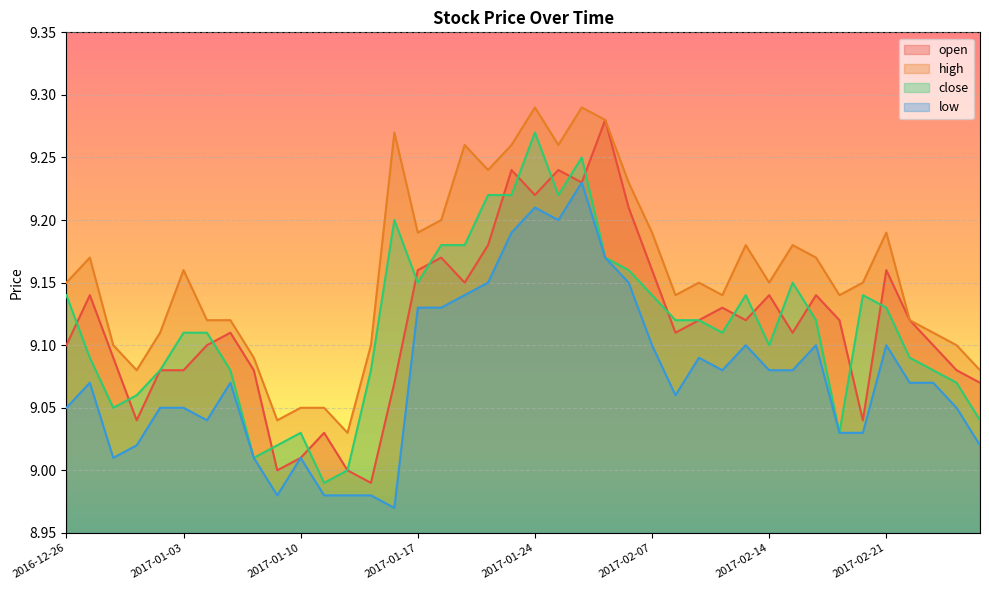

True or false: low and close intersect in this chart.

False